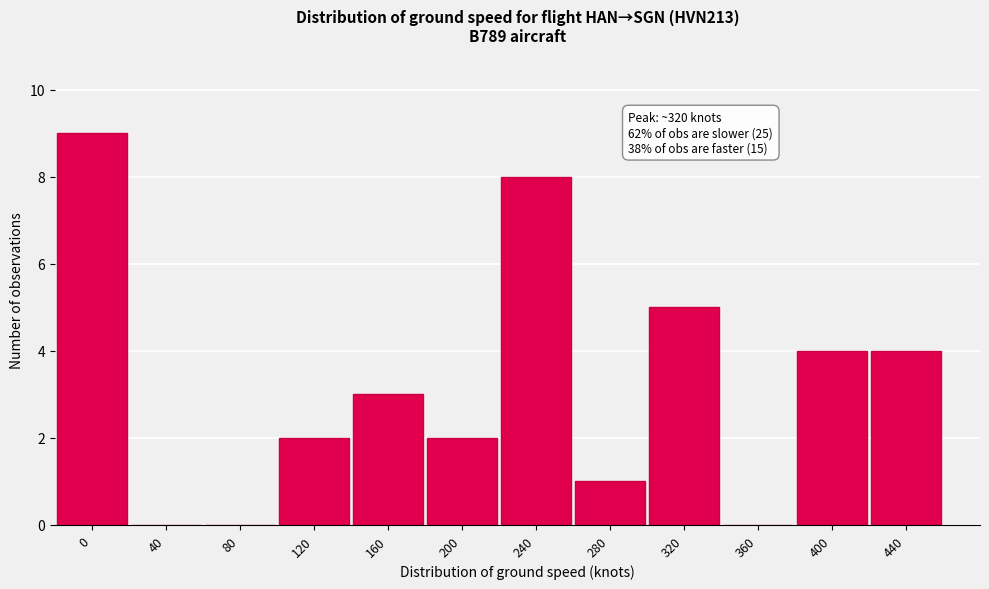

Reading right to left, list all the values displayed in this chart.

440=4	400=4	360=0	320=5	280=1	240=8	200=2	160=3	120=2	80=0	40=0	0=9